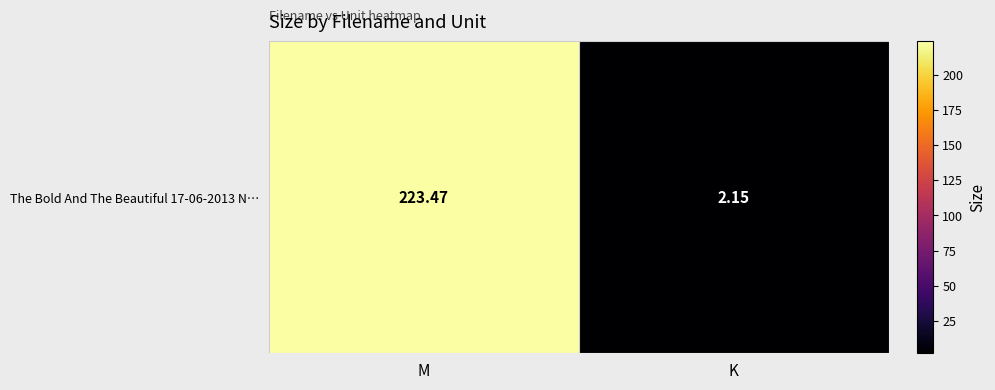

What is the difference between the maximum and minimum values?

221.3